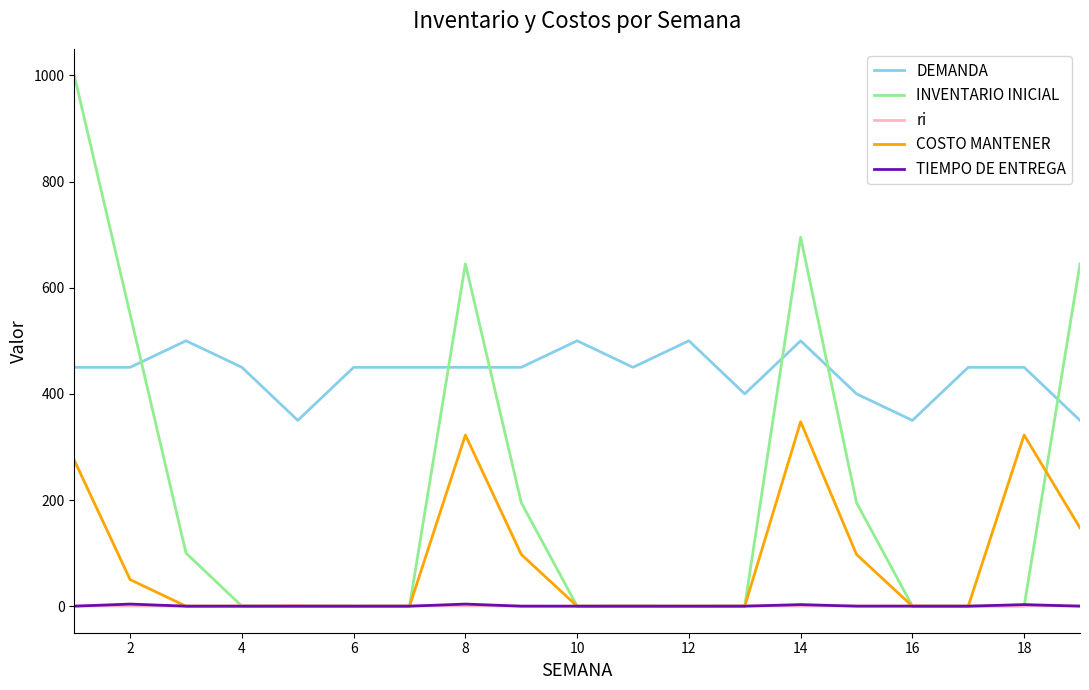

True or false: ri and DEMANDA cross at least once.

False